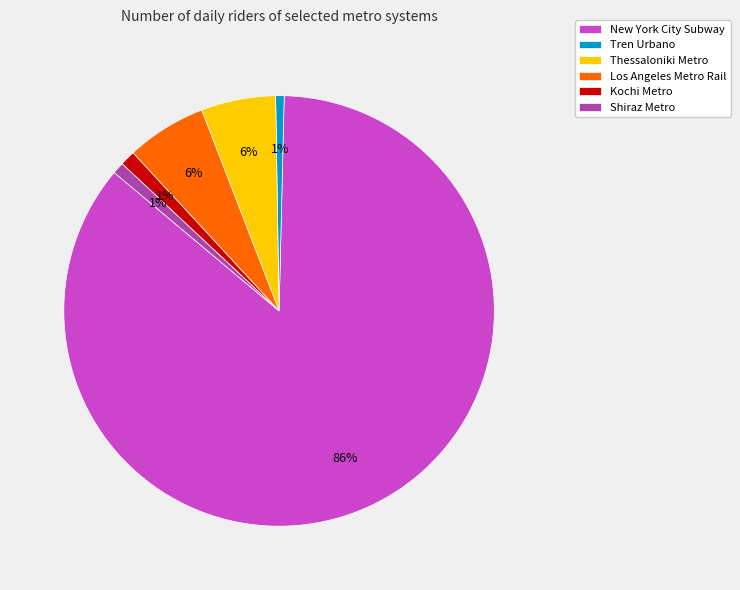

How many slices are in this pie chart?

6